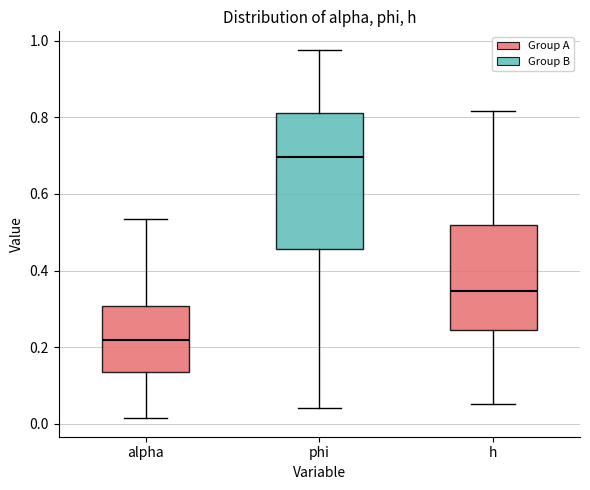

Reading left to right, read every box against the y-axis: the position of its median line, the range the box covers, and the ends of its whiskers. The values are not printed on the chart, so give them approximately, as read against the axis.

alpha: median 0.22, box 0.14 to 0.30, whiskers 0.02 to 0.54
phi: median 0.70, box 0.46 to 0.82, whiskers 0.04 to 0.98
h: median 0.34, box 0.24 to 0.52, whiskers 0.06 to 0.82